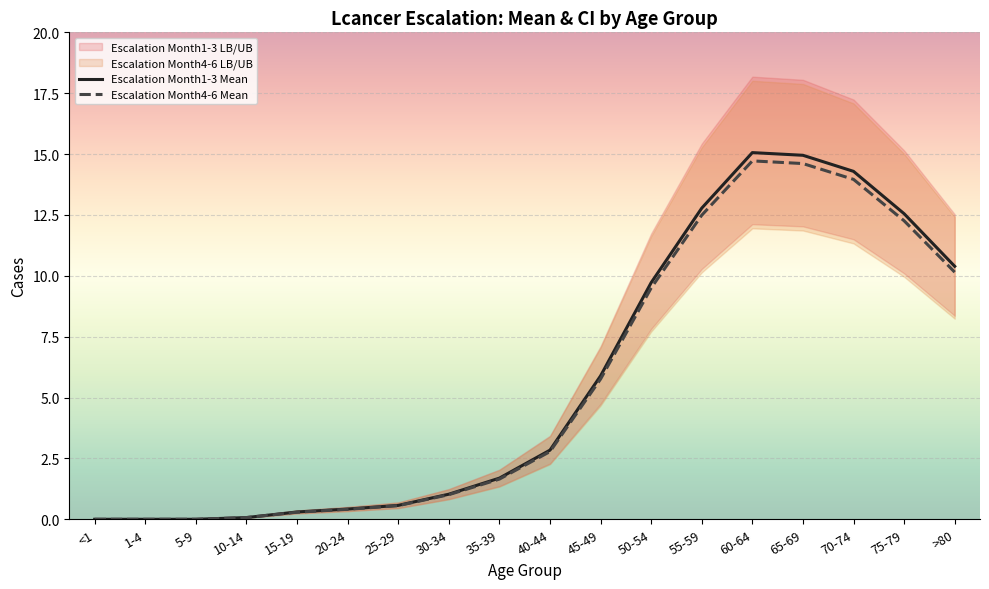

Which series has the largest range (max minus min)?

Escalation Month1-3 UB